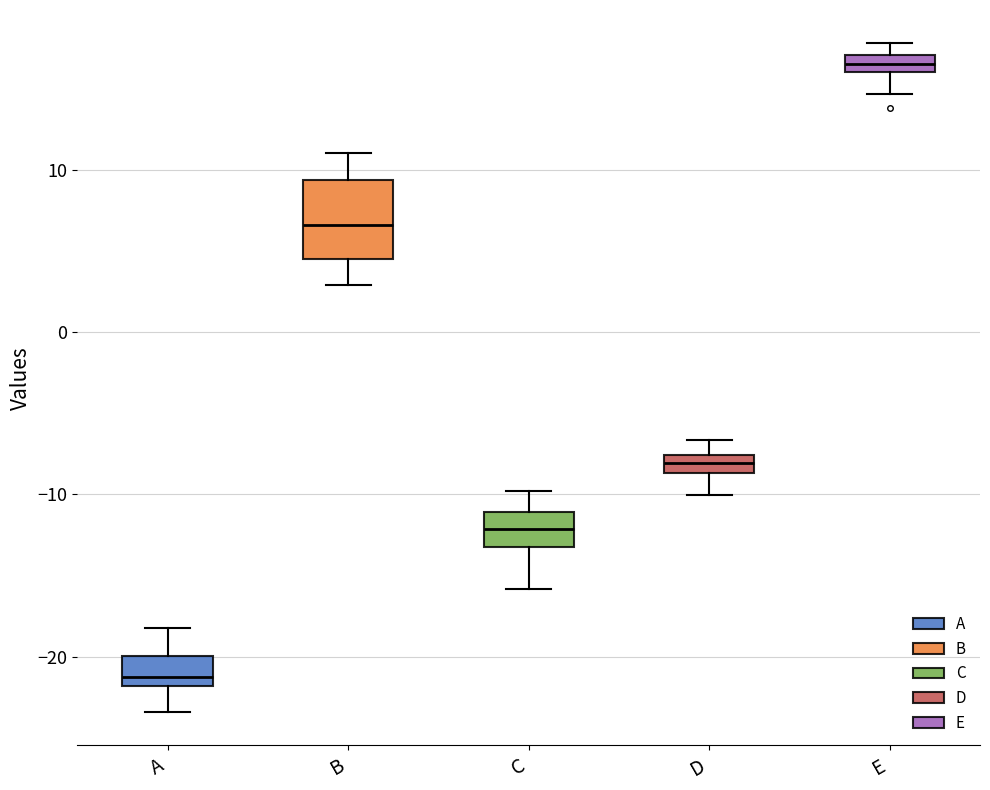

Where does the lower whisker of the box for D end on the y-axis? The values are not printed on the chart, so give them approximately, as read against the axis.

-10